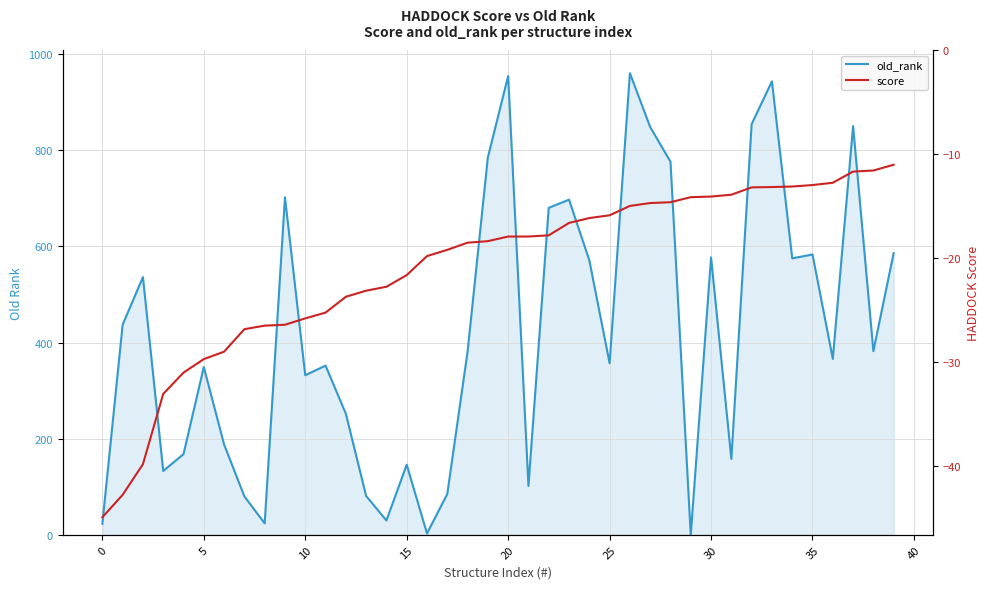

True or false: old_rank has more than 0 interior local peaks.

True